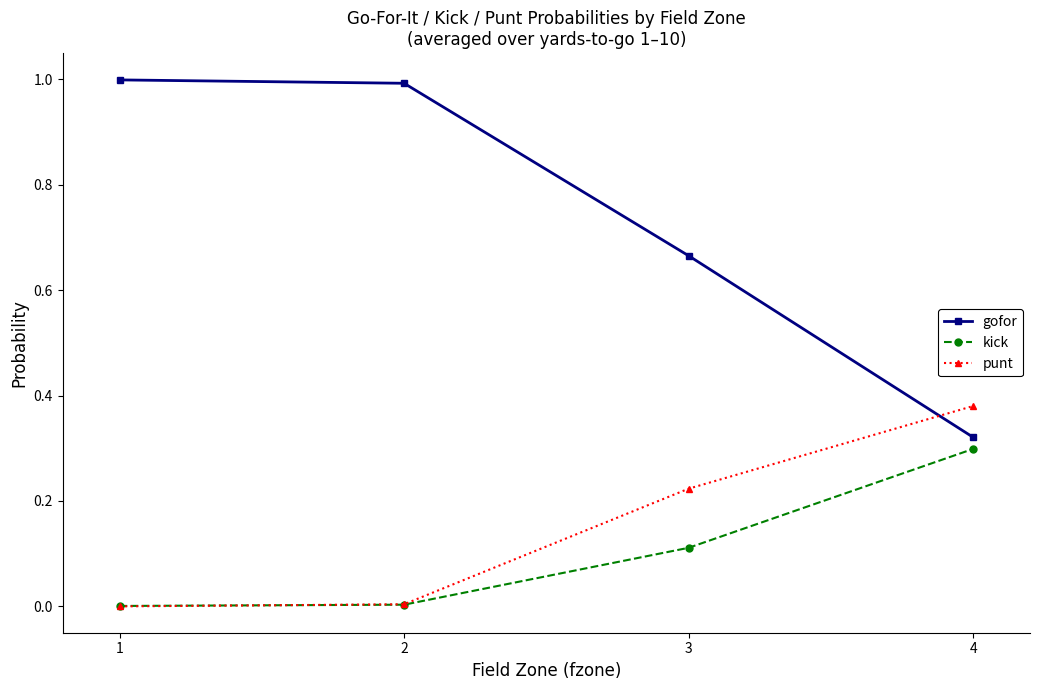

Which series has the largest range (max minus min)?

gofor